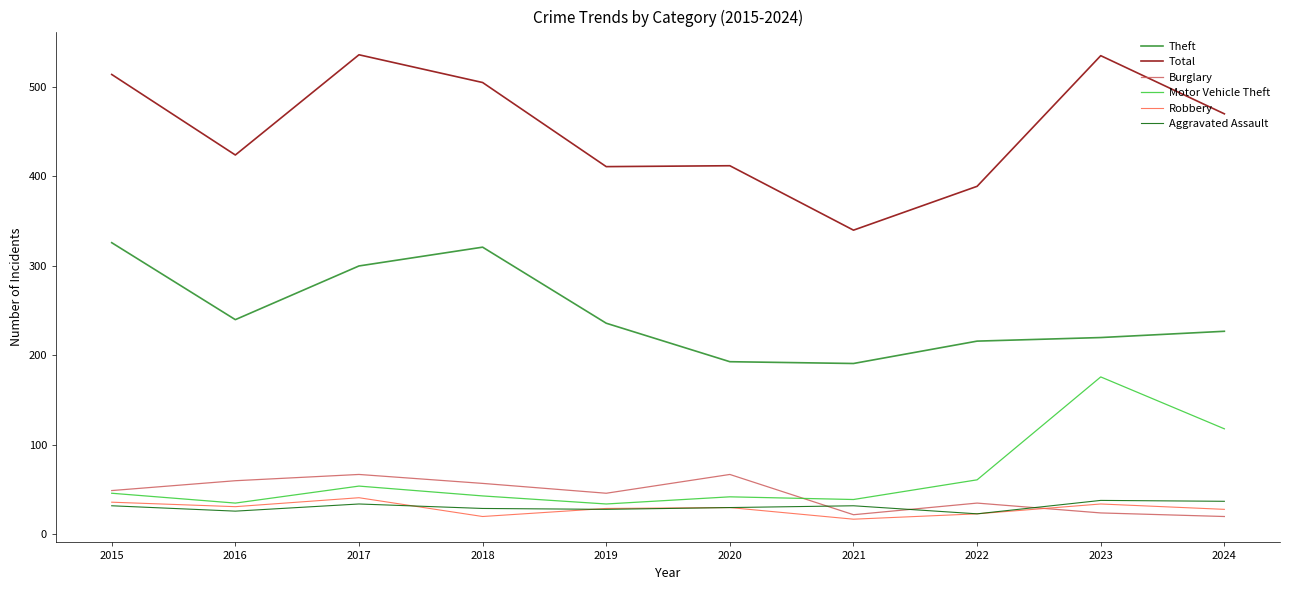

True or false: Burglary has a value of 60 at 2016.

True